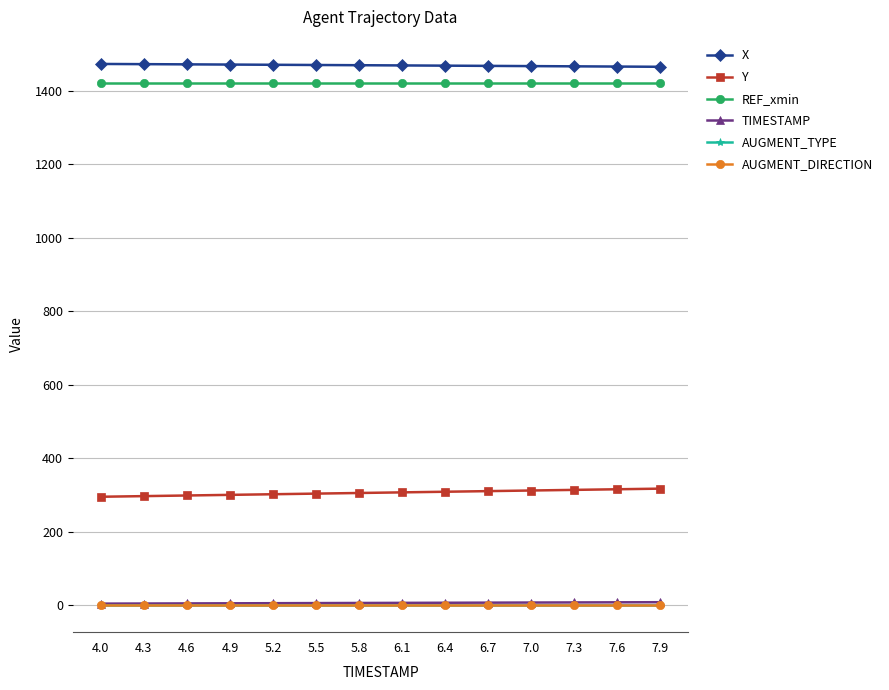

True or false: AUGMENT_TYPE and REF_xmin cross at least once.

False